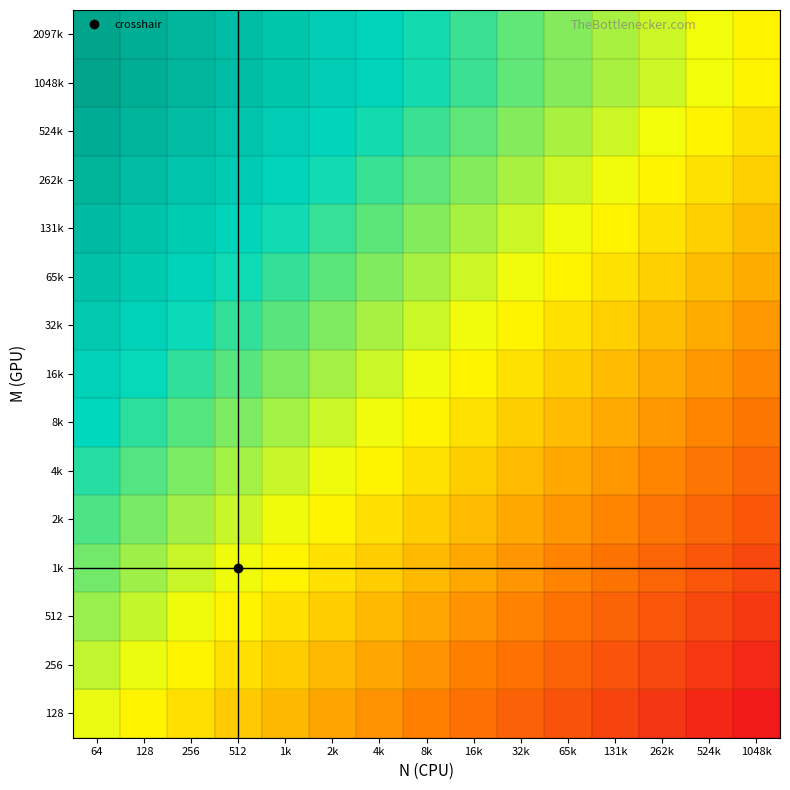

How many data points does each series have?

15